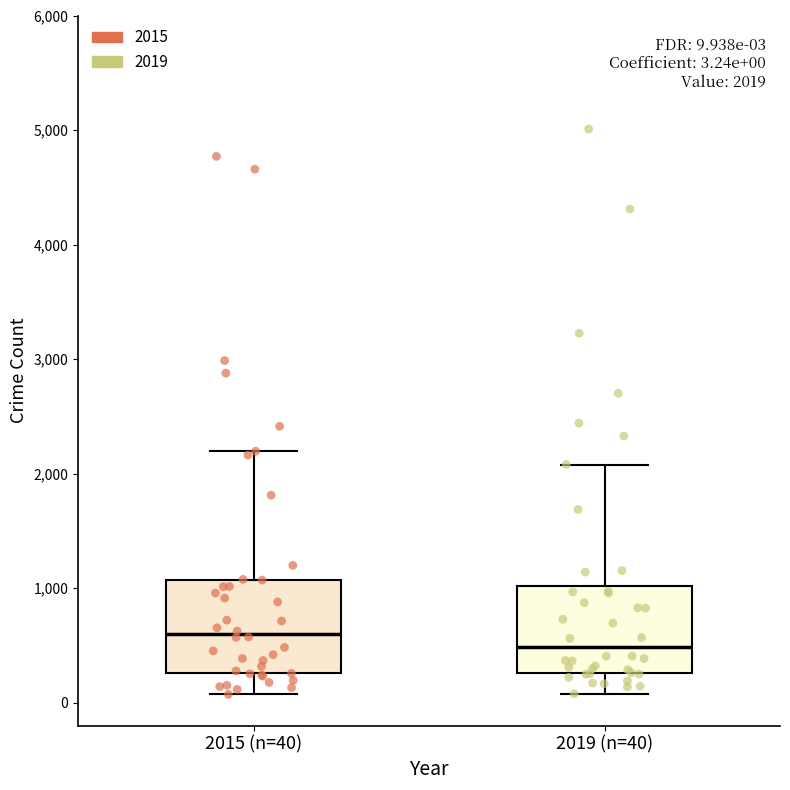

Which box has the lowest median line?

2019 (n=40)